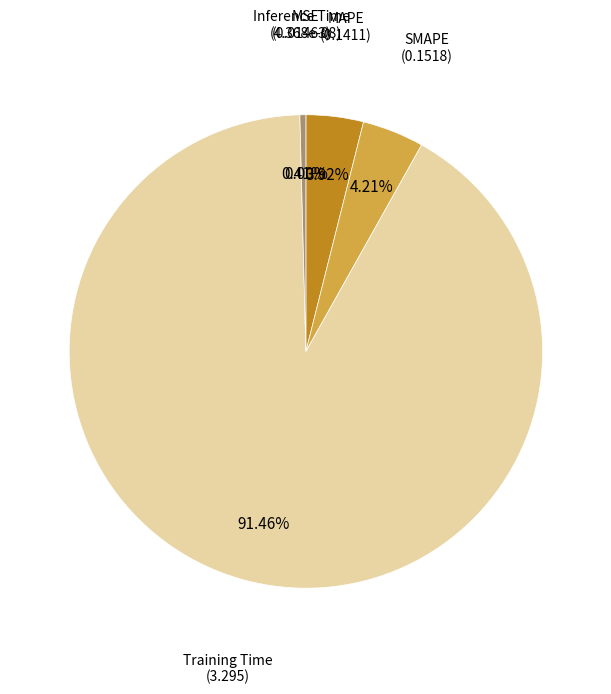

To the nearest percent, what is the difference between the SMAPE and MSE slice percentages?

4%